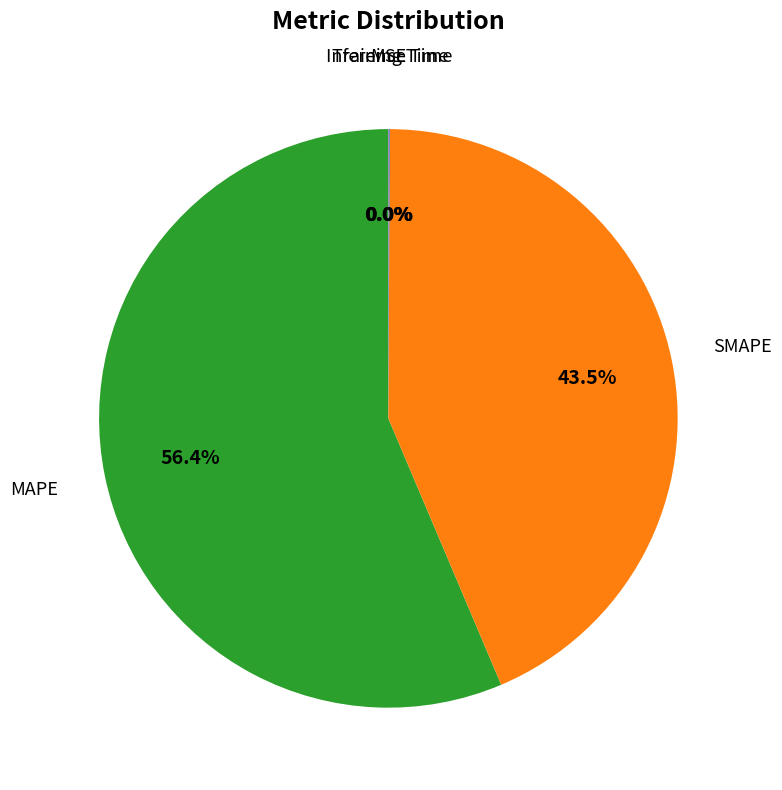

Count the number of slices in the pie.

5